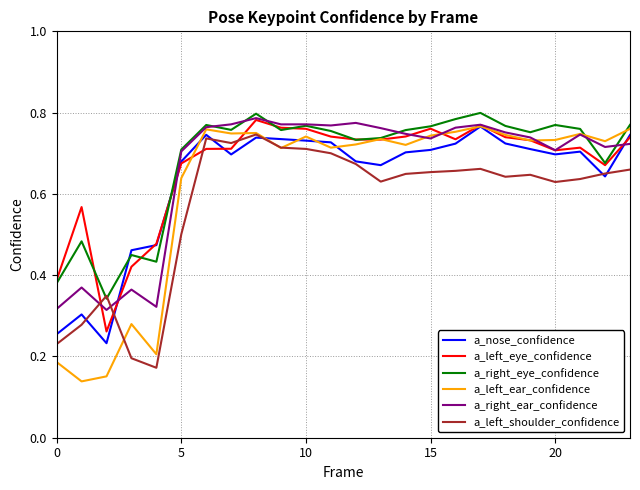

Which series has the widest spread of values?

a_left_ear_confidence